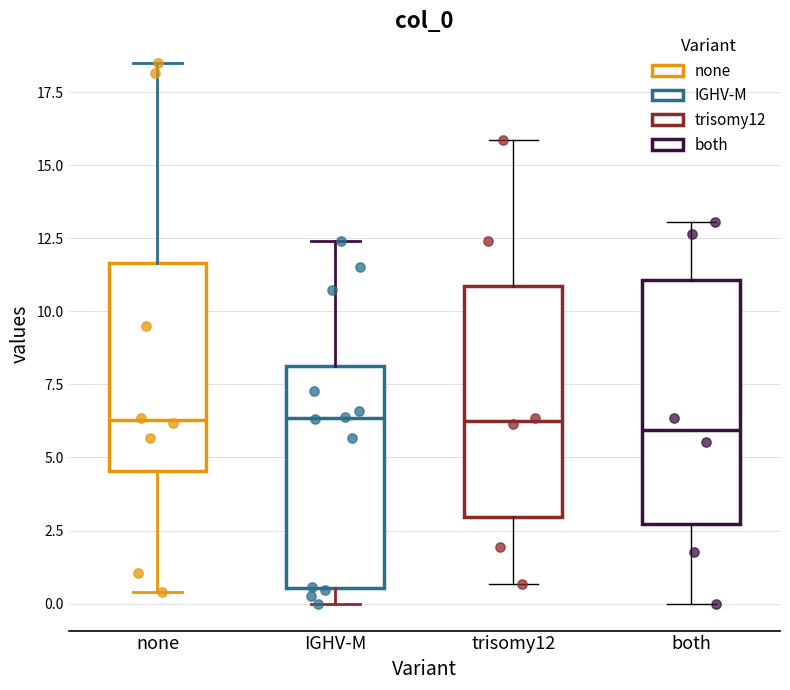

Reading left to right, read every box against the y-axis: the position of its median line, the range the box covers, and the ends of its whiskers. The values are not printed on the chart, so give them approximately, as read against the axis.

none: median 6.5, box 4.5 to 11.5, whiskers 0.5 to 18.5
IGHV-M: median 6.5, box 0.5 to 8.0, whiskers 0.0 to 12.5
trisomy12: median 6.0, box 3.0 to 11.0, whiskers 0.5 to 16.0
both: median 6.0, box 2.5 to 11.0, whiskers 0.0 to 13.0